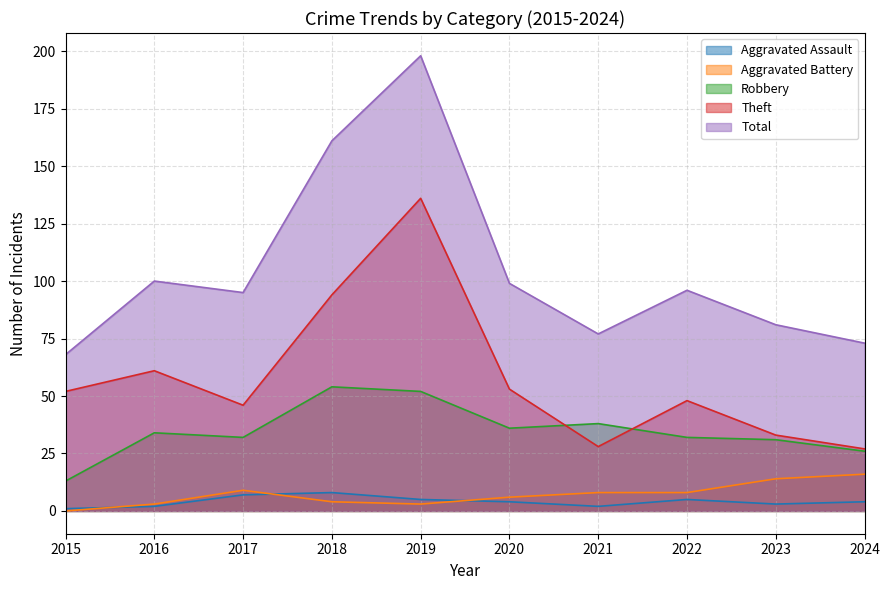

At which label does Aggravated Battery first exceed 8?

2017